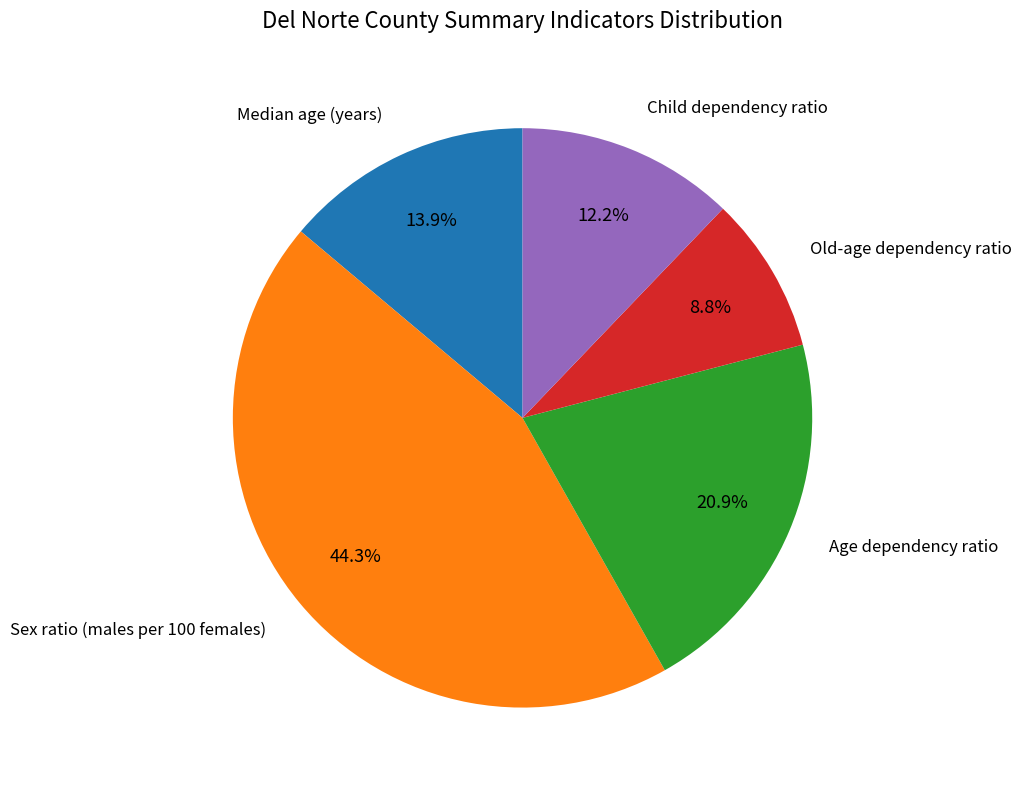

Is there any slice that represents more than half of the pie?

No